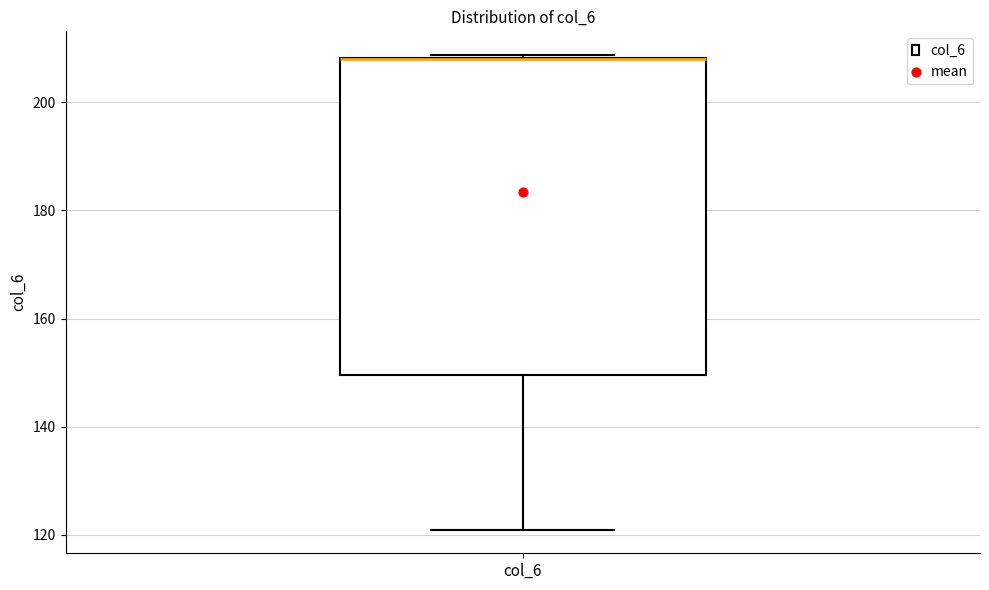

Where is the upper edge of the box for col_6 on the y-axis? The values are not printed on the chart, so give them approximately, as read against the axis.

208